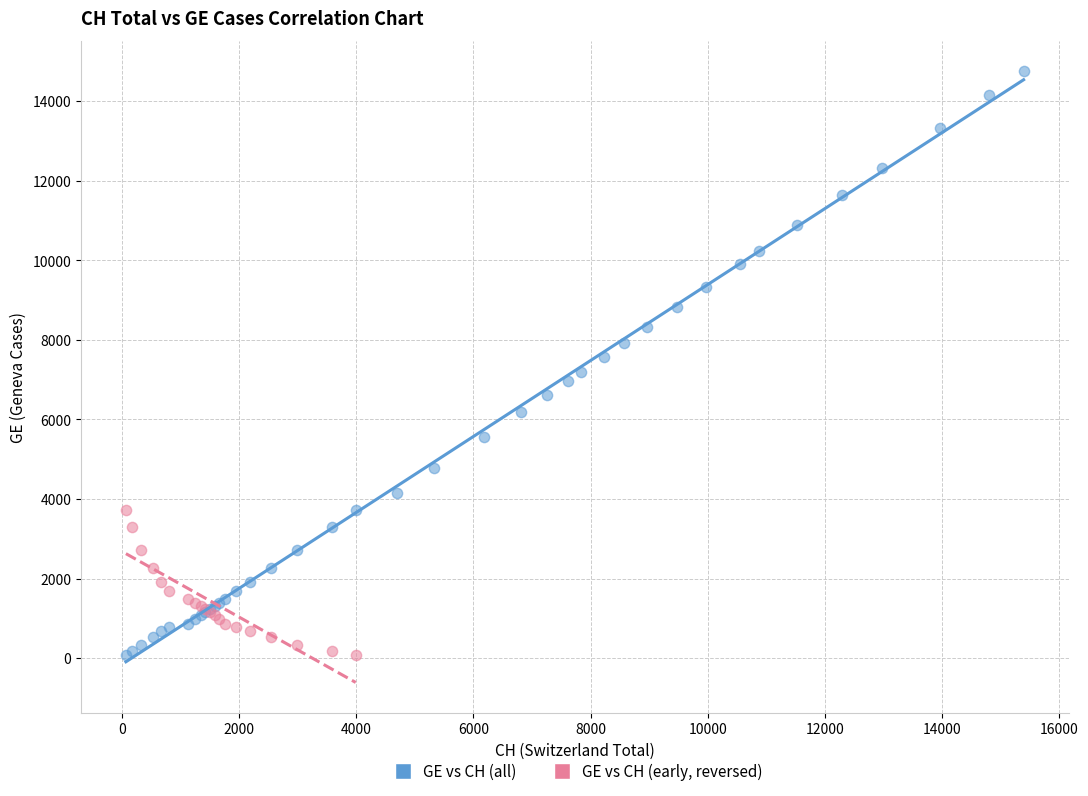

Which series has the widest spread of Y values?

GE vs CH (all)